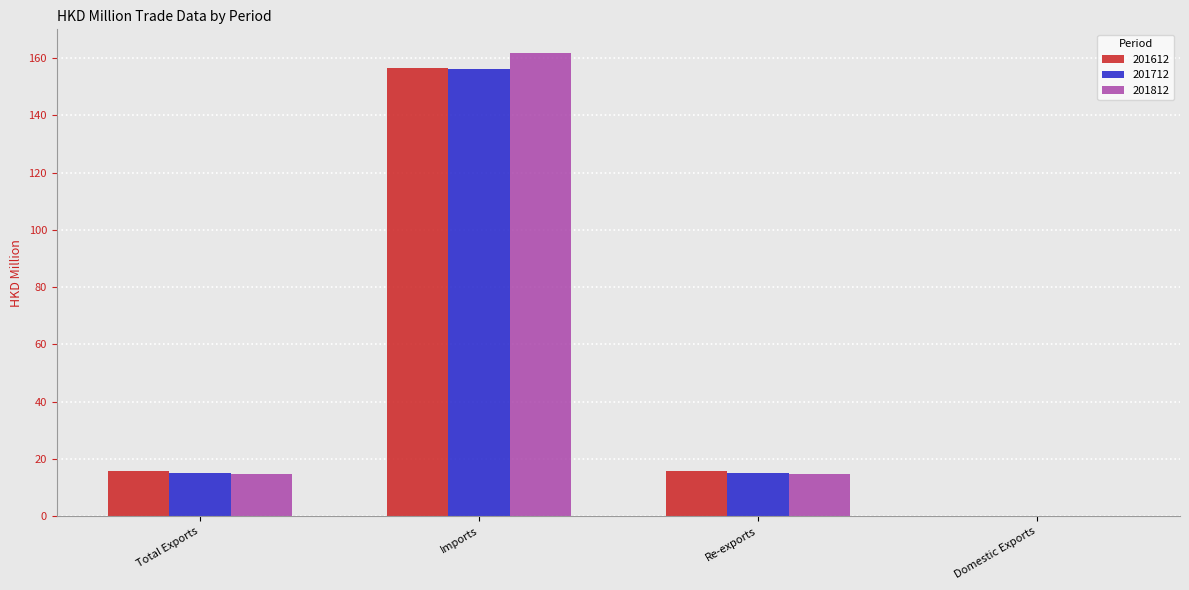

Which series changed the most between Imports and Re-exports?

201812